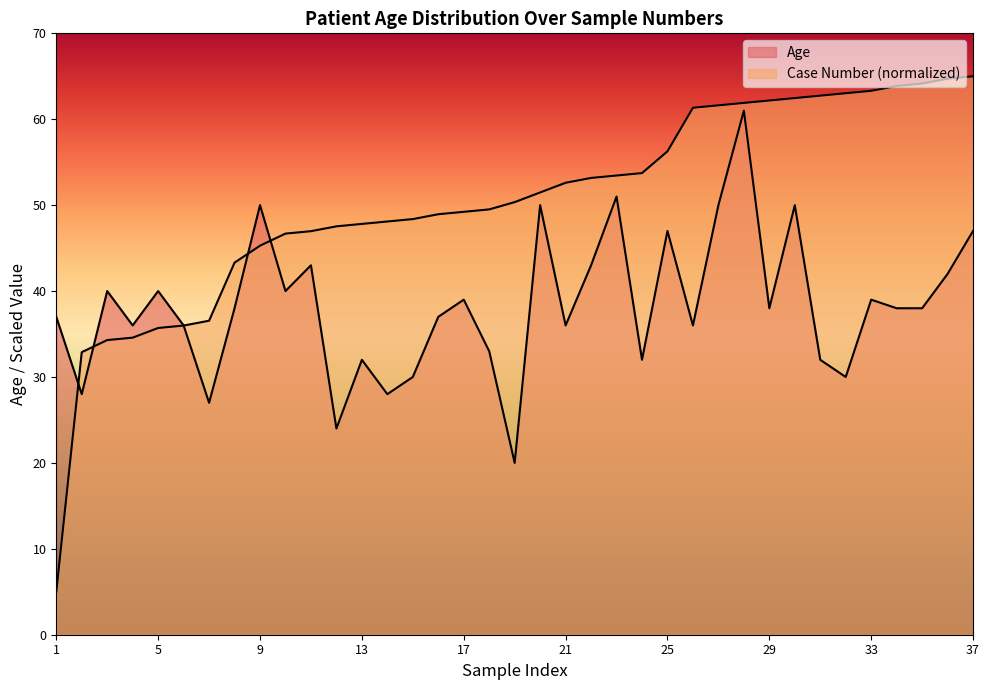

At which category does Age reach its first local peak?

3